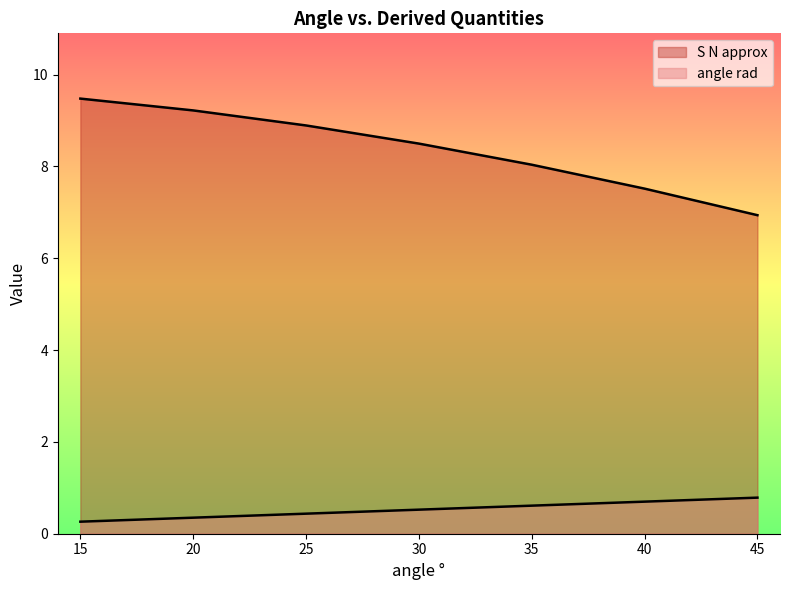

List the labels in order of S N approx value, smallest first.

45, 40, 35, 30, 25, 20, 15